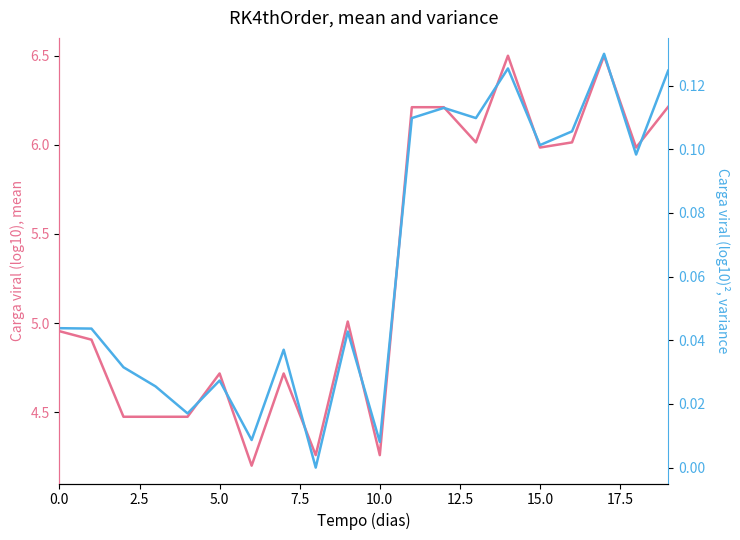

Rank the series by their maximum value, from lowest to highest.

x1/y1 (variance), x0/y0 (mean)